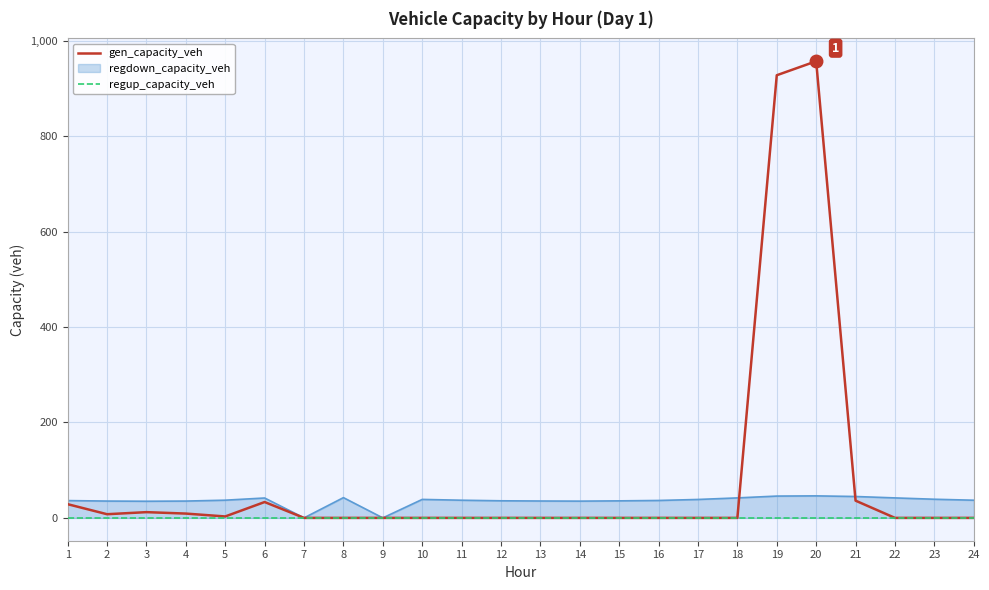

At how many categories does at least one series exceed 338?

2